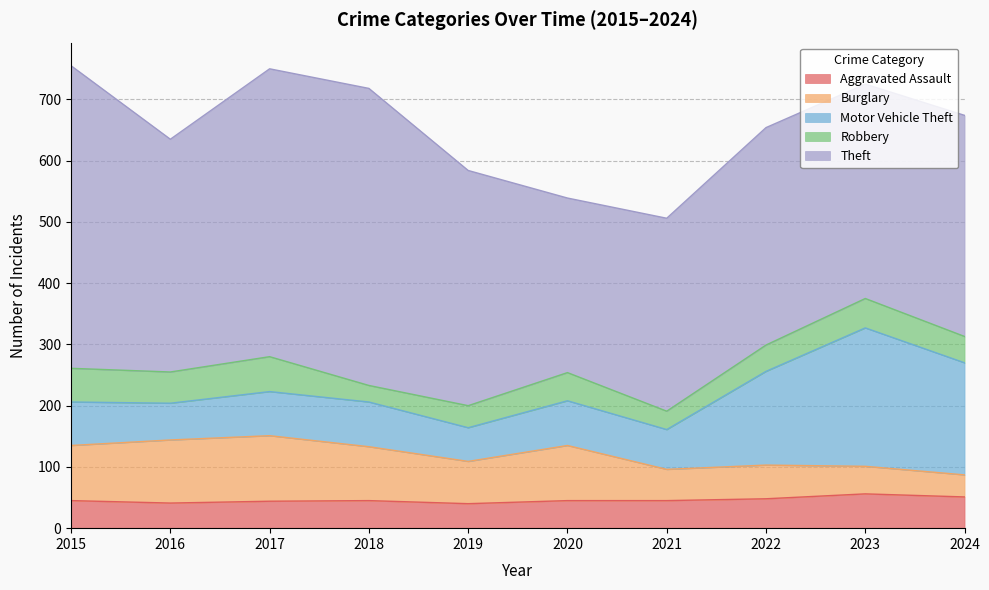

The value of Theft at 2024 is 471. True or false?

False